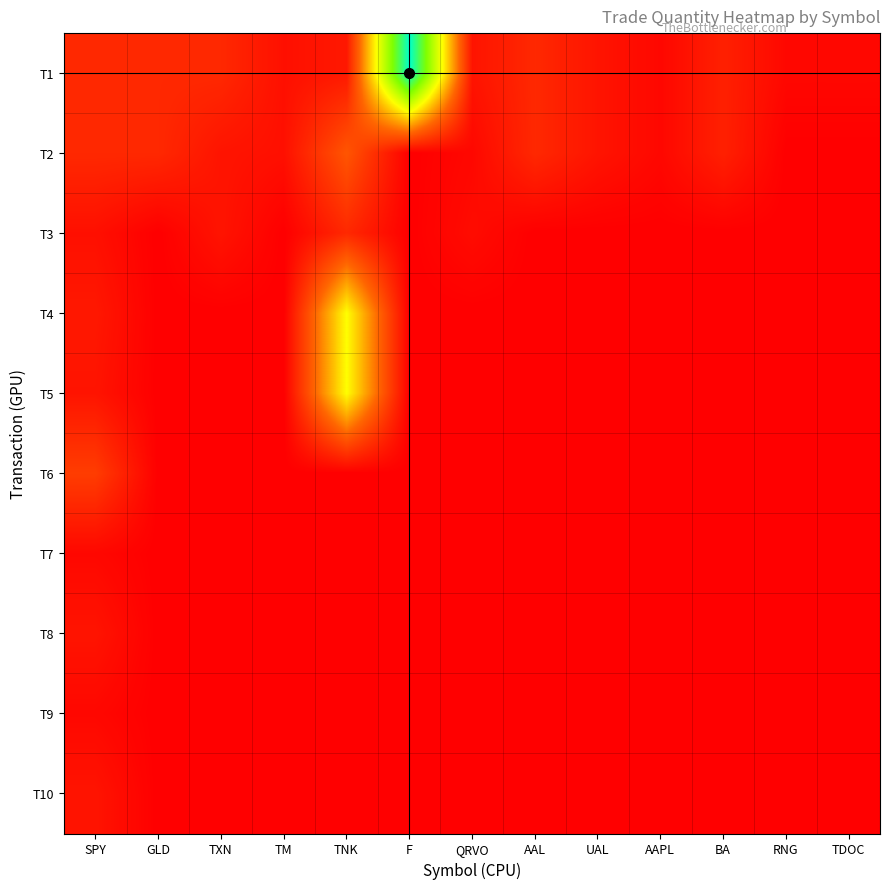

Reading left to right, extract all data points from this chart.

T1: SPY=10	GLD=10	TXN=10	TM=4	TNK=6	F=100	QRVO=5	AAL=10	UAL=5	AAPL=2	BA=8	RNG=2	TDOC=2
T2: SPY=10	GLD=10	TXN=5	TM=4	TNK=21	F=0	QRVO=2	AAL=10	UAL=5	AAPL=2	BA=8	RNG=0	TDOC=0
T3: SPY=4	GLD=0	TXN=5	TM=0	TNK=10	F=0	QRVO=3	AAL=0	UAL=0	AAPL=0	BA=0	RNG=0	TDOC=0
T4: SPY=6	GLD=0	TXN=0	TM=0	TNK=50	F=0	QRVO=0	AAL=0	UAL=0	AAPL=0	BA=0	RNG=0	TDOC=0
T5: SPY=5	GLD=0	TXN=0	TM=0	TNK=50	F=0	QRVO=0	AAL=0	UAL=0	AAPL=0	BA=0	RNG=0	TDOC=0
T6: SPY=15	GLD=0	TXN=0	TM=0	TNK=0	F=0	QRVO=0	AAL=0	UAL=0	AAPL=0	BA=0	RNG=0	TDOC=0
T7: SPY=2	GLD=0	TXN=0	TM=0	TNK=0	F=0	QRVO=0	AAL=0	UAL=0	AAPL=0	BA=0	RNG=0	TDOC=0
T8: SPY=5	GLD=0	TXN=0	TM=0	TNK=0	F=0	QRVO=0	AAL=0	UAL=0	AAPL=0	BA=0	RNG=0	TDOC=0
T9: SPY=2	GLD=0	TXN=0	TM=0	TNK=0	F=0	QRVO=0	AAL=0	UAL=0	AAPL=0	BA=0	RNG=0	TDOC=0
T10: SPY=5	GLD=0	TXN=0	TM=0	TNK=0	F=0	QRVO=0	AAL=0	UAL=0	AAPL=0	BA=0	RNG=0	TDOC=0